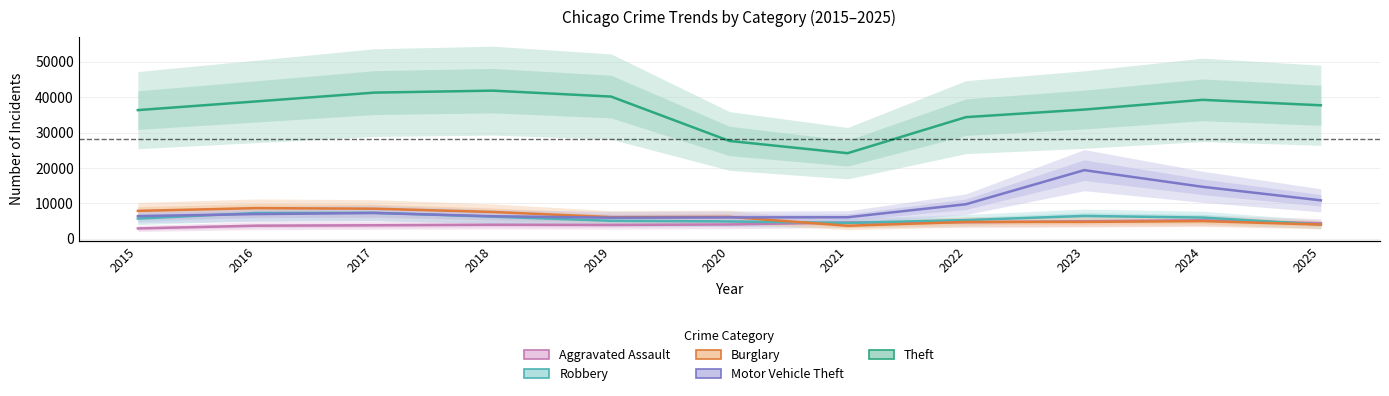

Which has a higher value, 2021 or 2022?

2022